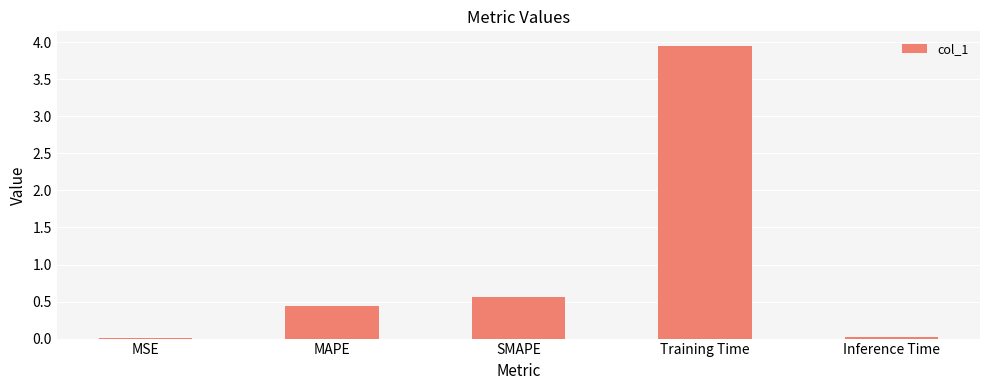

Between Inference Time and SMAPE, which is larger?

SMAPE